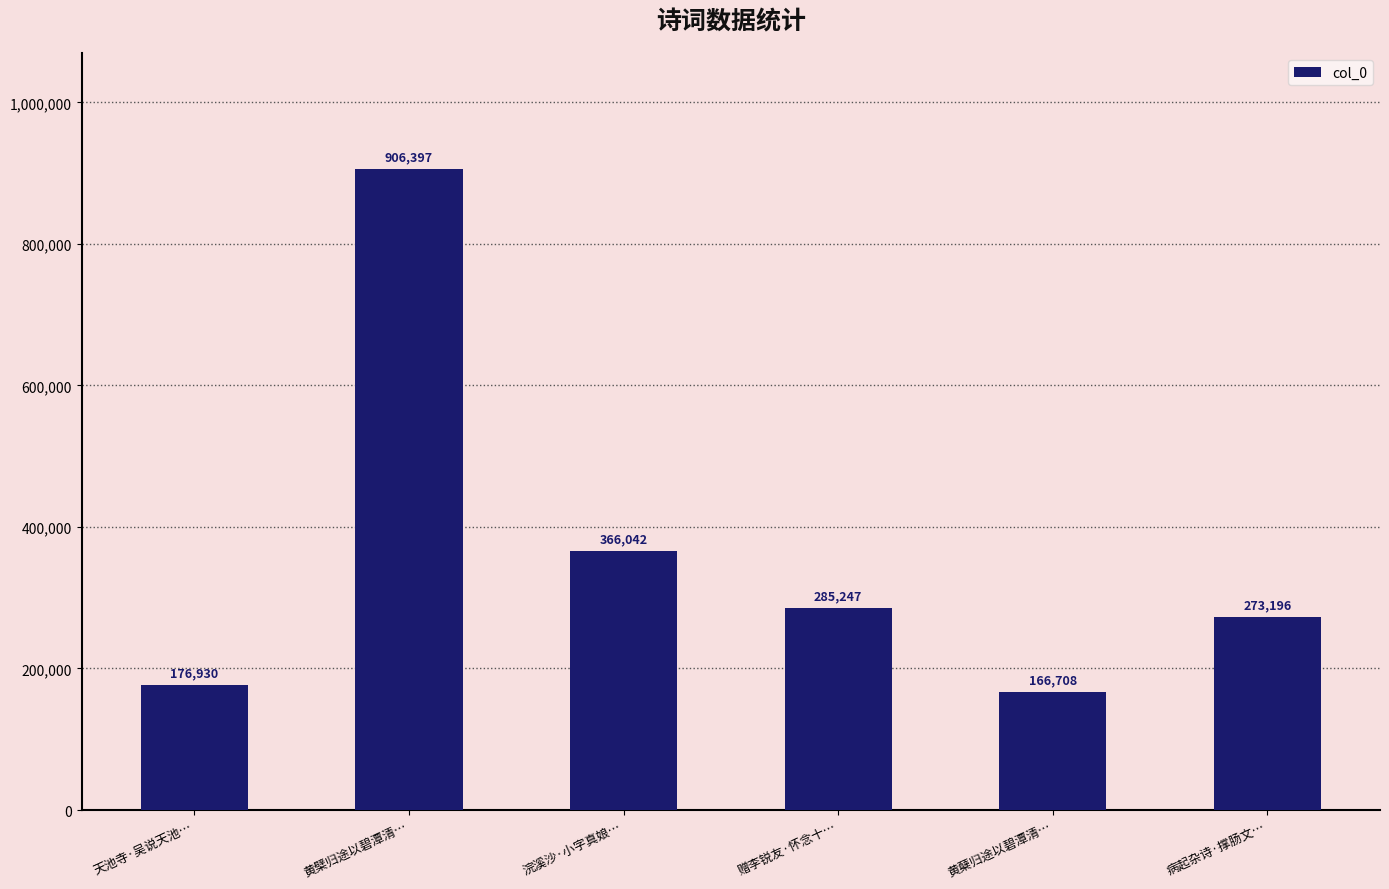

Does the chart contain stacked bars?

No